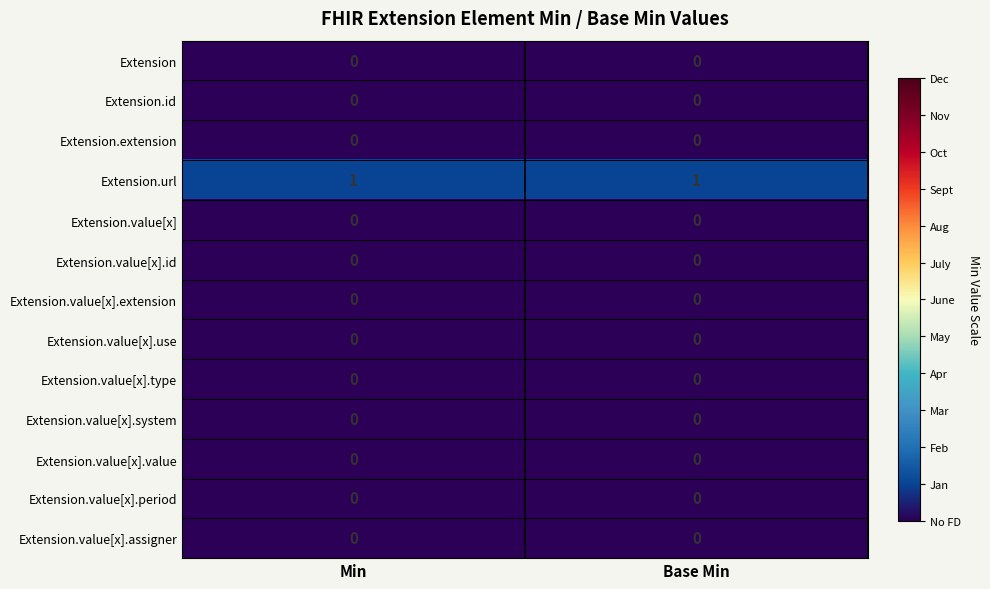

How many data points does each series have?

2